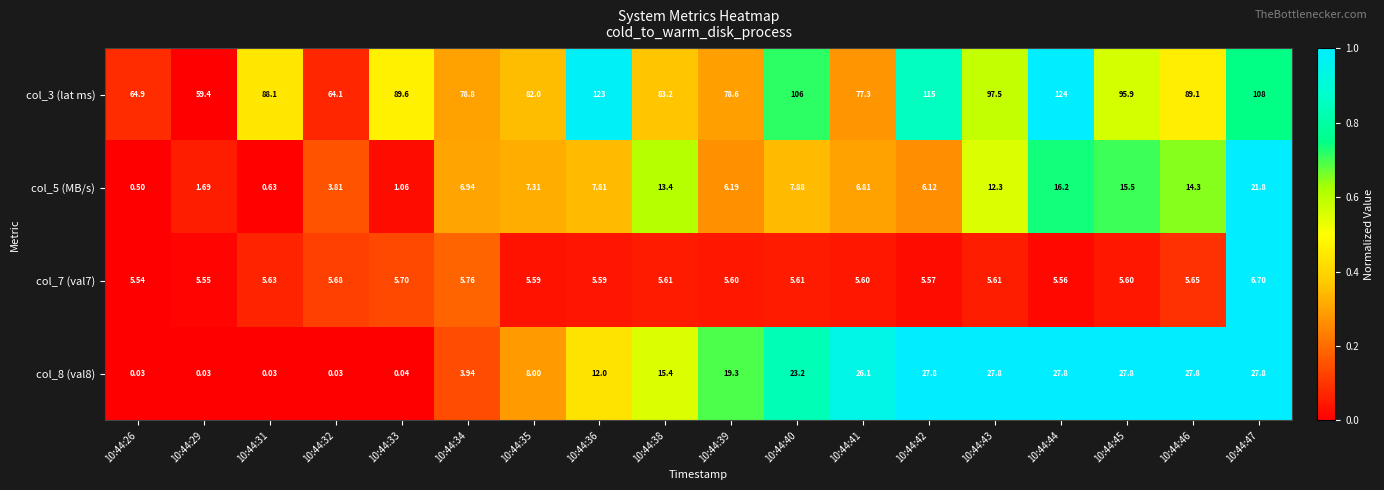

Is the value of col_5 (MB/s) at 10:44:45 greater than the value of col_8 (val8) at 10:44:41?

No